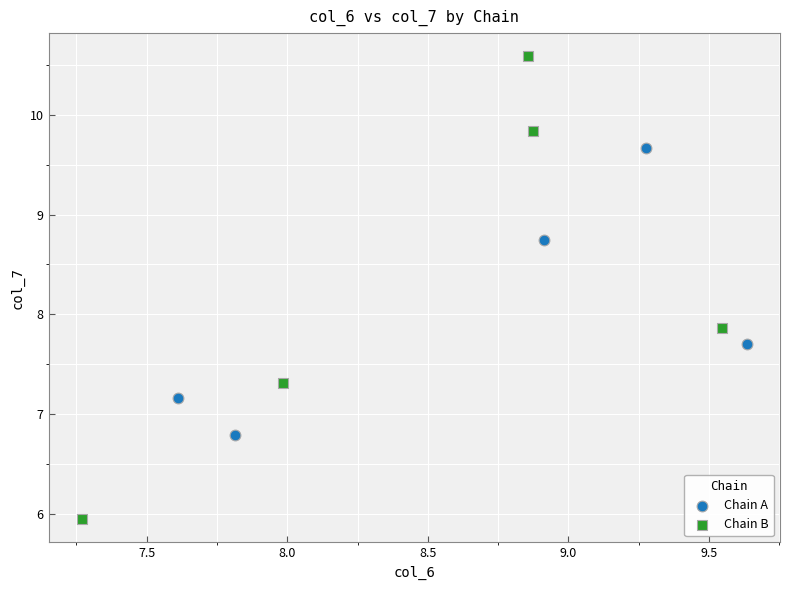

Which series reaches the minimum Y coordinate?

Chain B